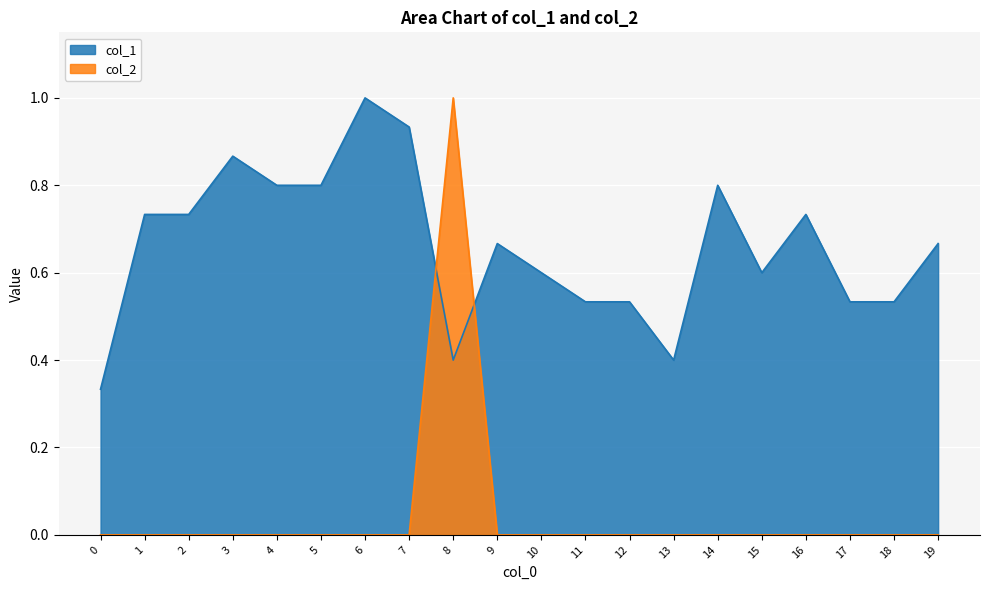

At which category does col_2 reach its first local peak?

8